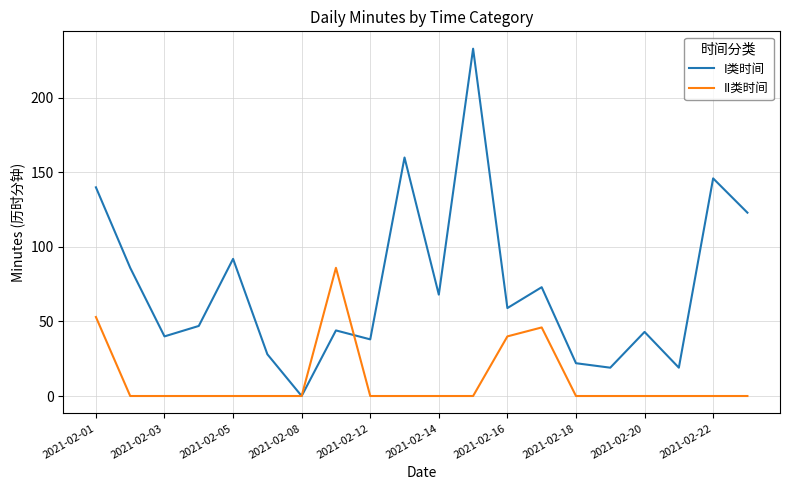

Which series has the largest total across all categories?

I类时间